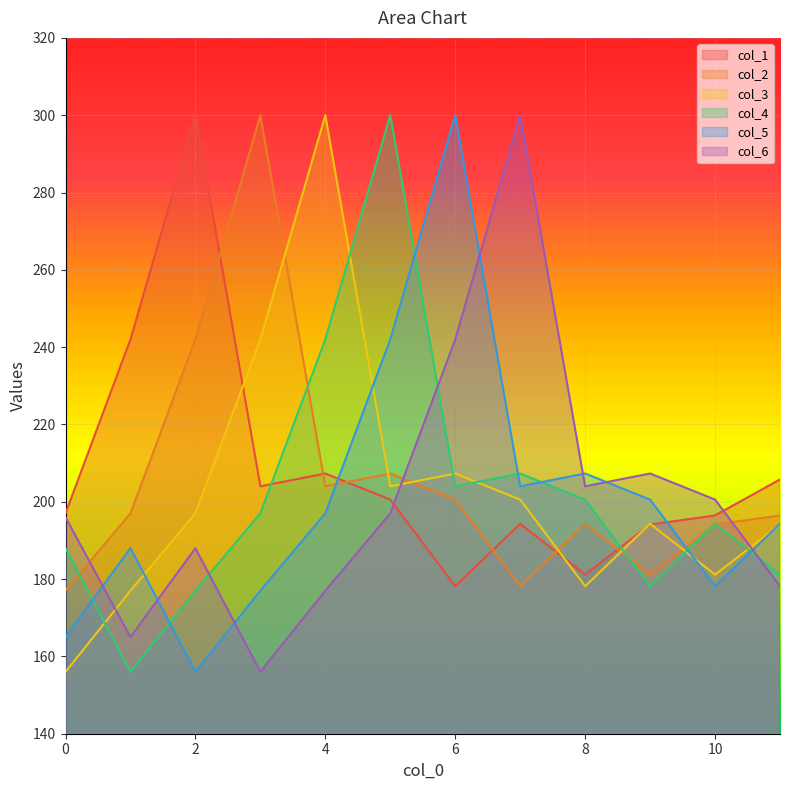

How many interior local valleys does the col_2 series have?

3